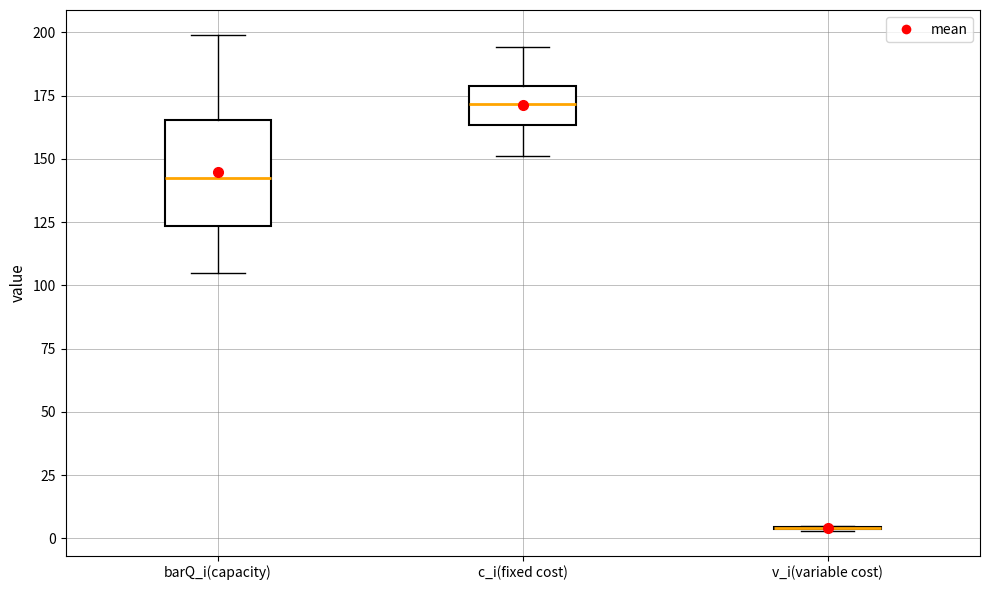

Which box is the tallest, from its lower edge to its upper edge?

barQ_i(capacity)